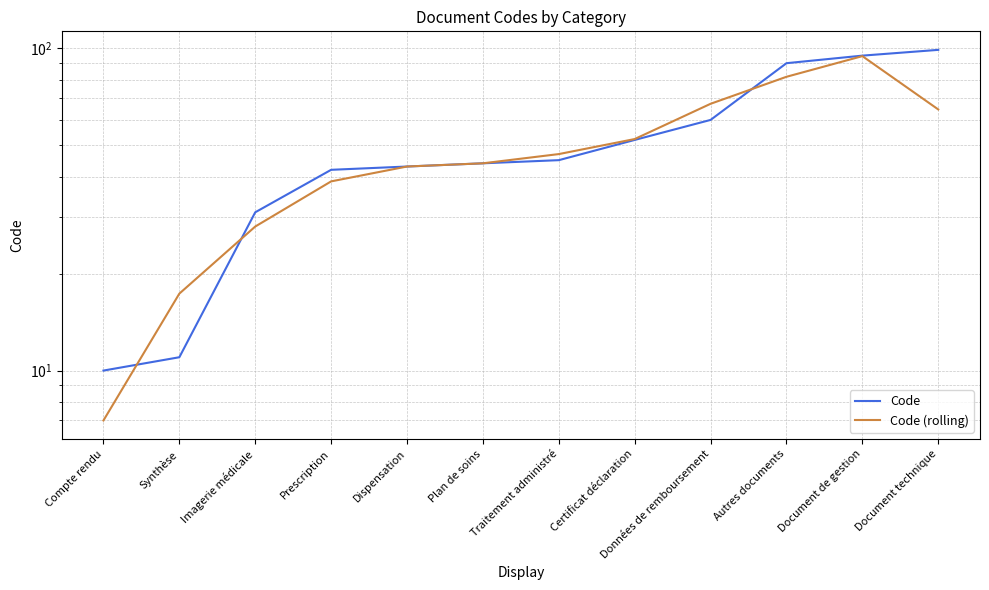

How many lines are shown in the chart?

2